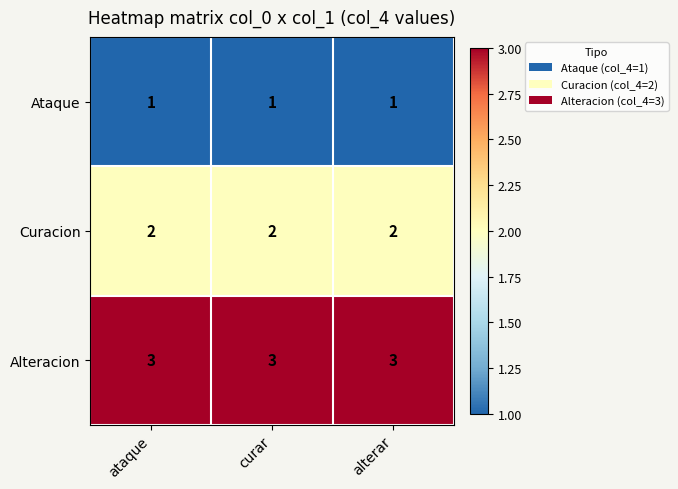

How many categories are shown in the chart?

3